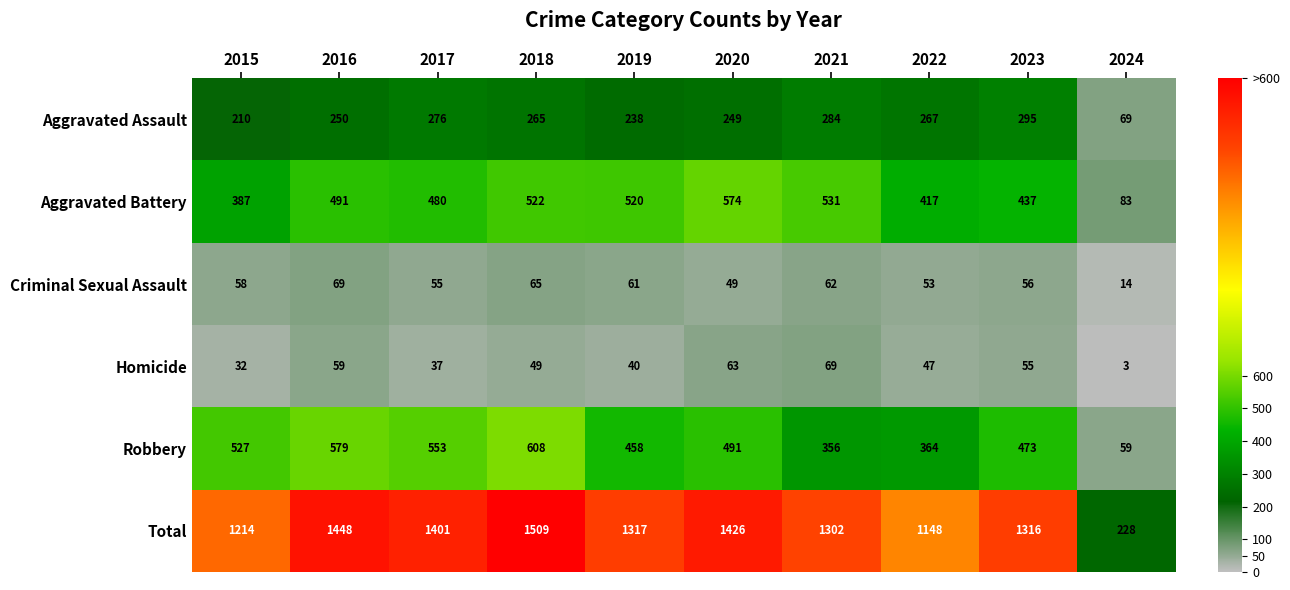

Which series has the largest total across all categories?

Total